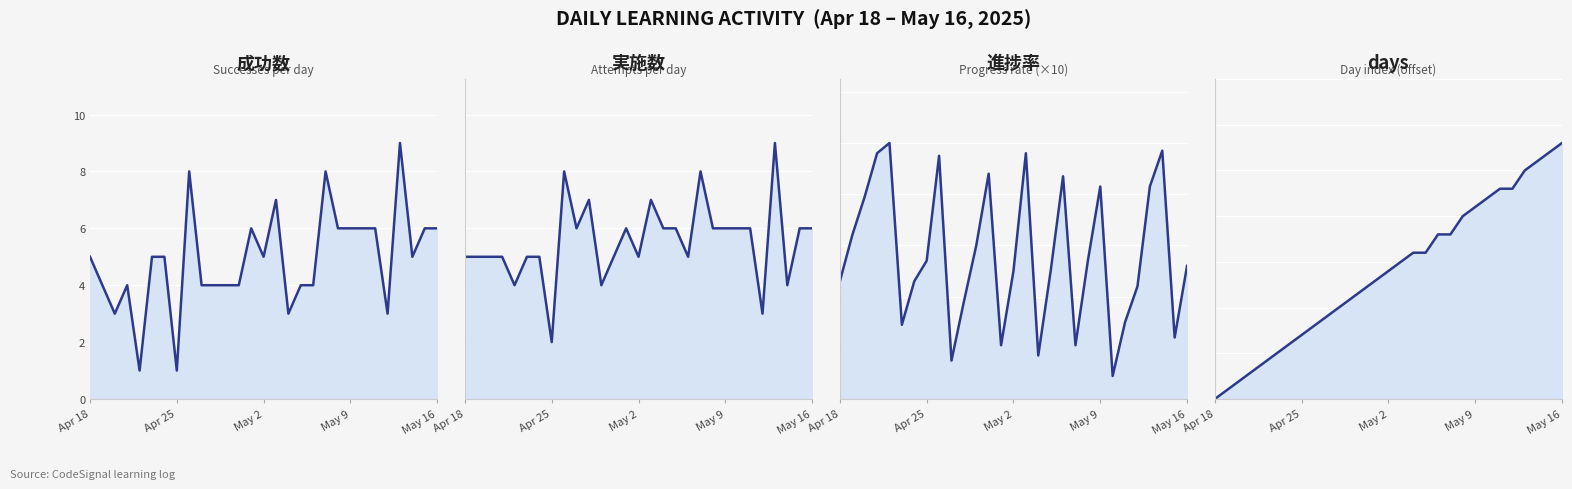

Reading right to left, extract all data points from this chart.

成功数 line: 6.0	6.0	5.0	9.0	3.0	6.0	6.0	6.0	6.0	8.0	4.0	4.0	3.0	7.0	5.0	6.0	4.0	4.0	4.0	4.0	8.0	1.0	5.0	5.0	1.0	4.0	3.0	4.0	5.0
実施数 line: 6.0	6.0	4.0	9.0	3.0	6.0	6.0	6.0	6.0	8.0	5.0	6.0	6.0	7.0	5.0	6.0	5.0	4.0	7.0	6.0	8.0	2.0	5.0	5.0	4.0	5.0	5.0	5.0	5.0
進捗率 line: 5.2	2.4	9.7	8.3	4.4	3.0	0.9	8.3	5.4	2.1	8.7	5.0	1.7	9.6	5.0	2.1	8.8	6.0	3.8	1.5	9.5	5.4	4.6	2.9	10.0	9.6	7.9	6.4	4.6
days line: 28.0	27.0	26.0	25.0	23.0	23.0	22.0	21.0	20.0	18.0	18.0	16.0	16.0	15.0	14.0	13.0	12.0	11.0	10.0	9.0	8.0	7.0	6.0	5.0	4.0	3.0	2.0	1.0	0.0